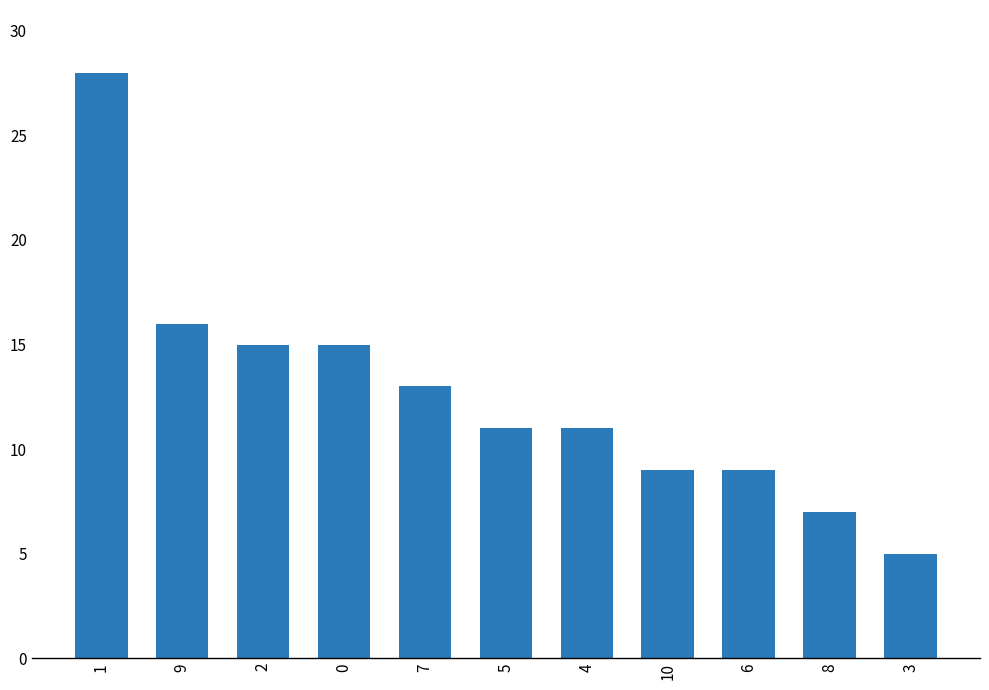

Where does the data first go above 11?

1